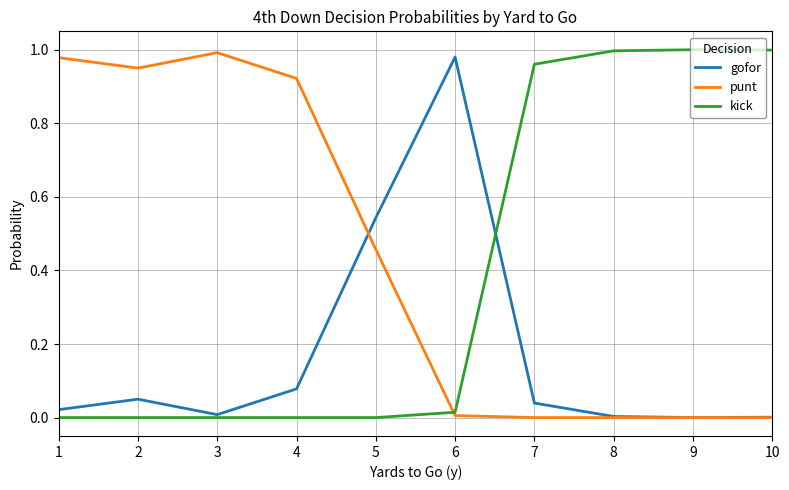

True or false: kick has a value of 1.6 at 10.

False